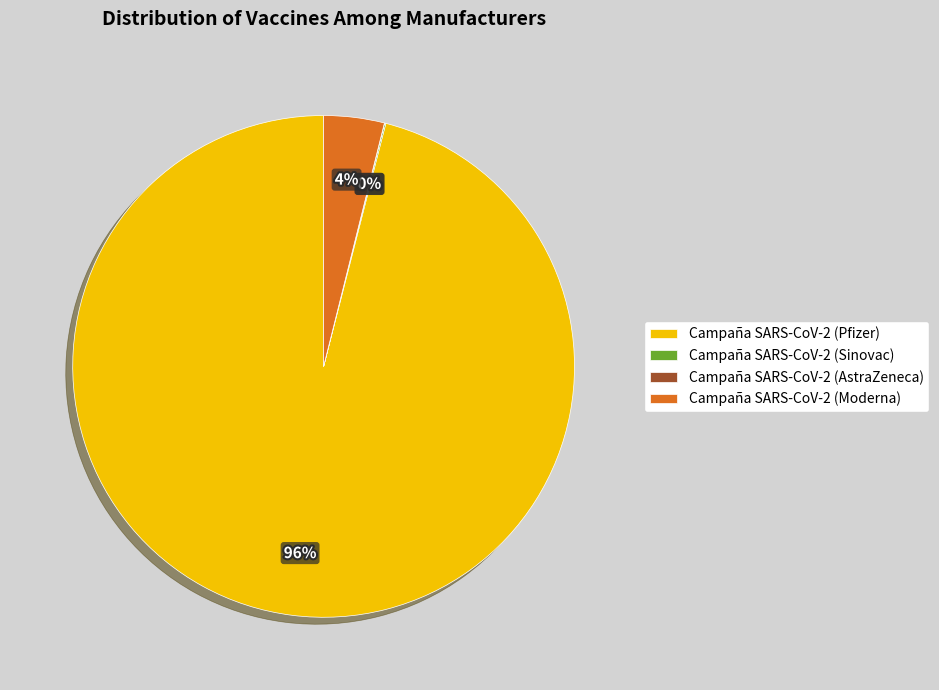

Is it true that Campaña SARS-CoV-2 (Moderna) is 10% of the pie?

False